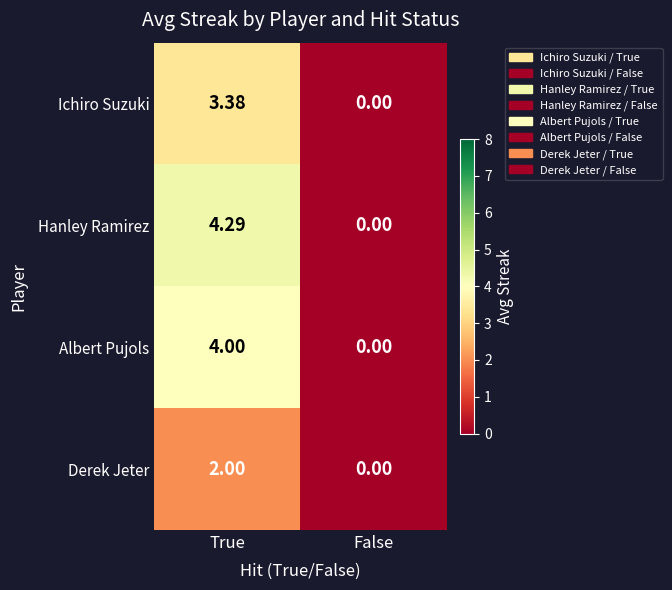

Which series has the largest range (max minus min)?

Hanley Ramirez